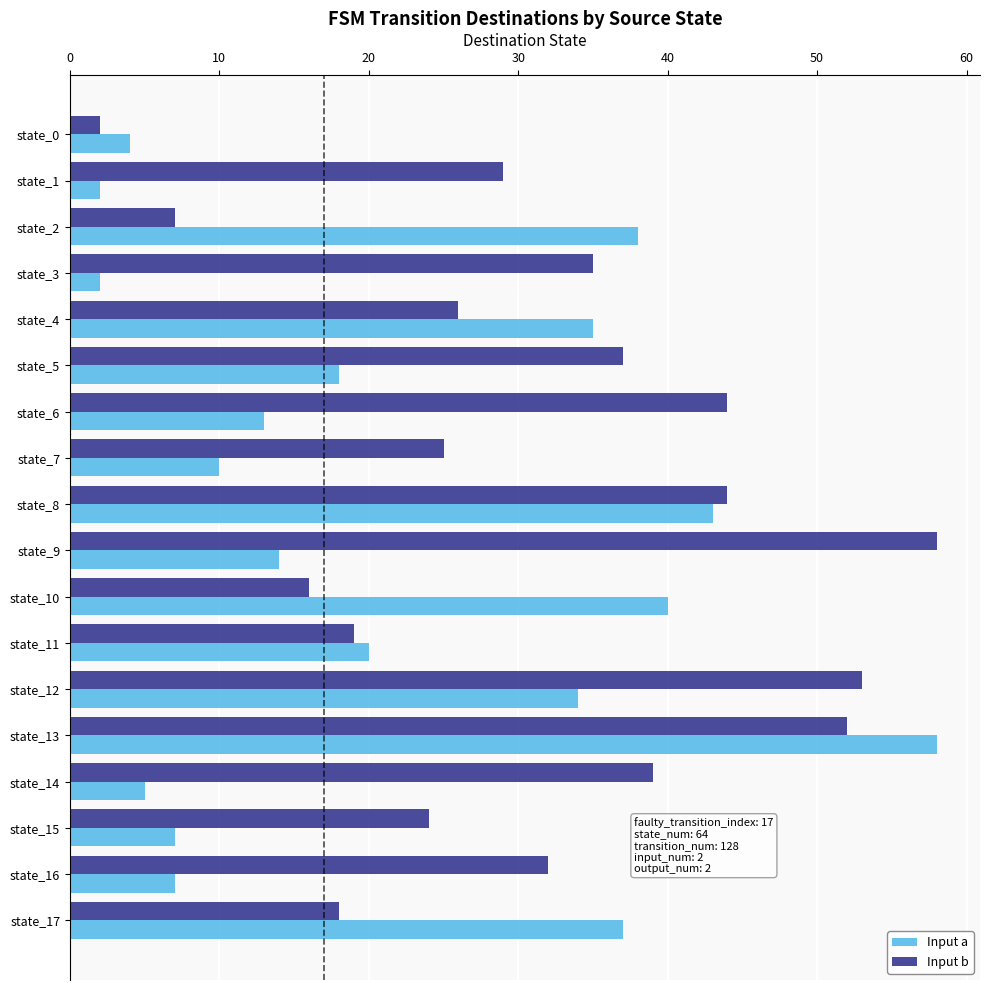

At which category is the sum across all series the highest?

state_13